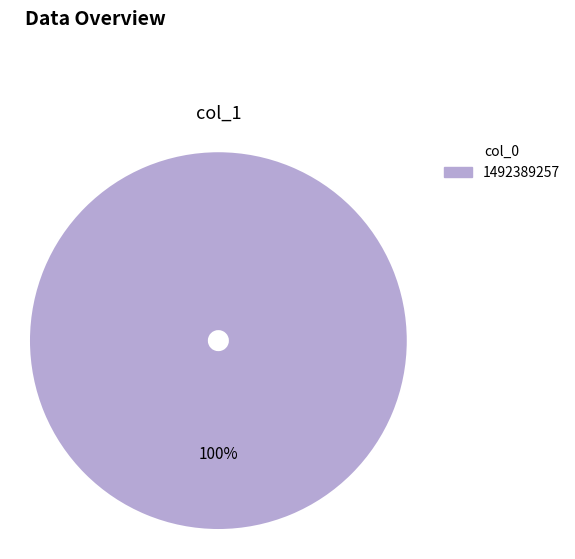

Rank the categories by value from lowest to highest.

1492389257